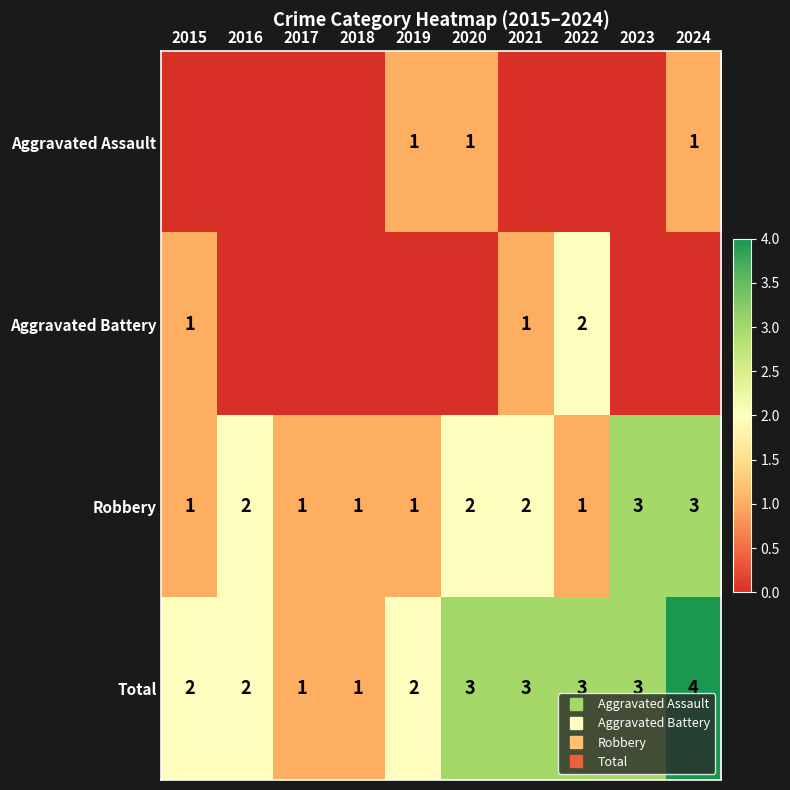

Rank the series at 2020 from lowest to highest value.

Aggravated Battery, Aggravated Assault, Robbery, Total